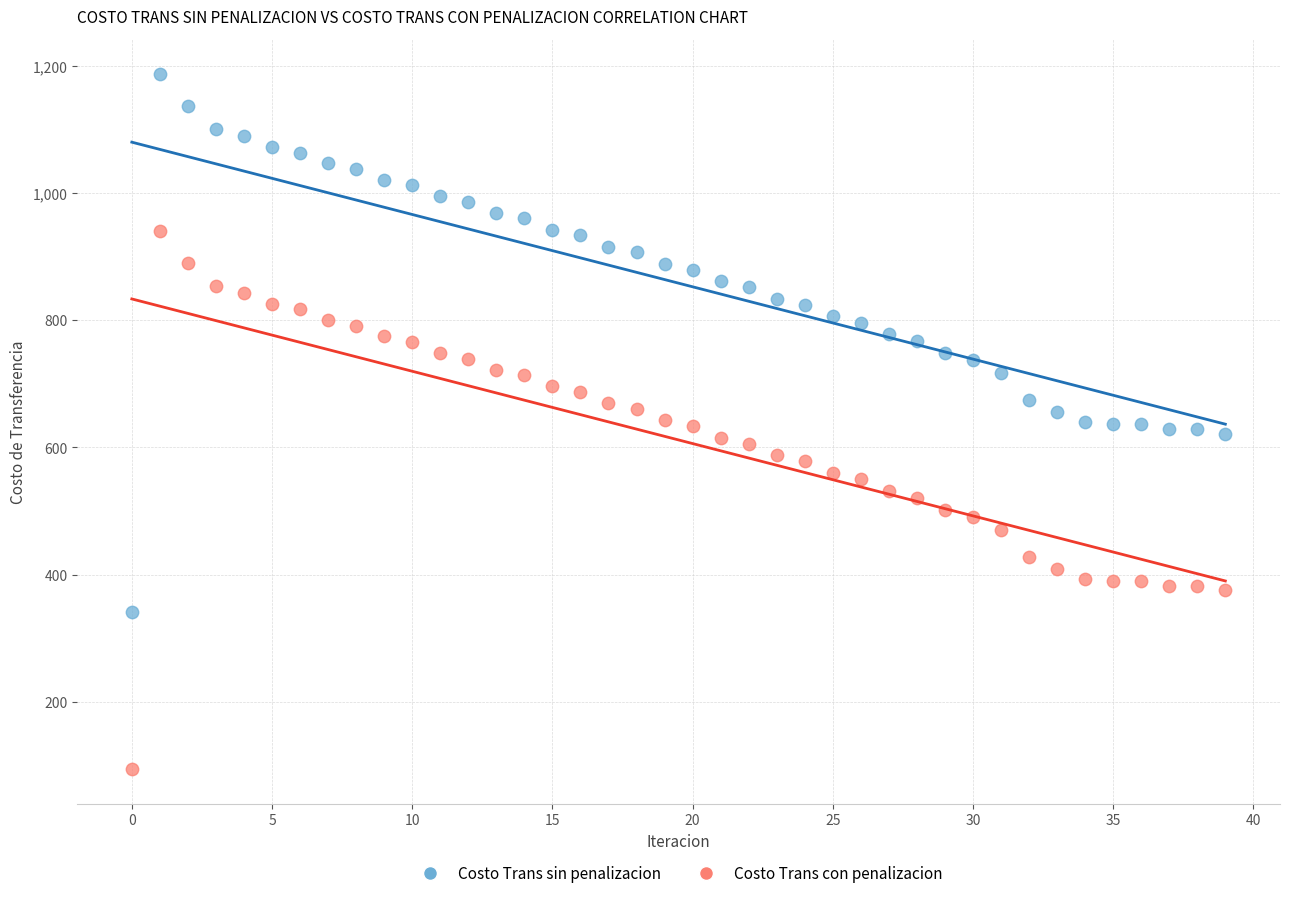

Across all data points, what is the range of Y values (max minus min)?

1093.4